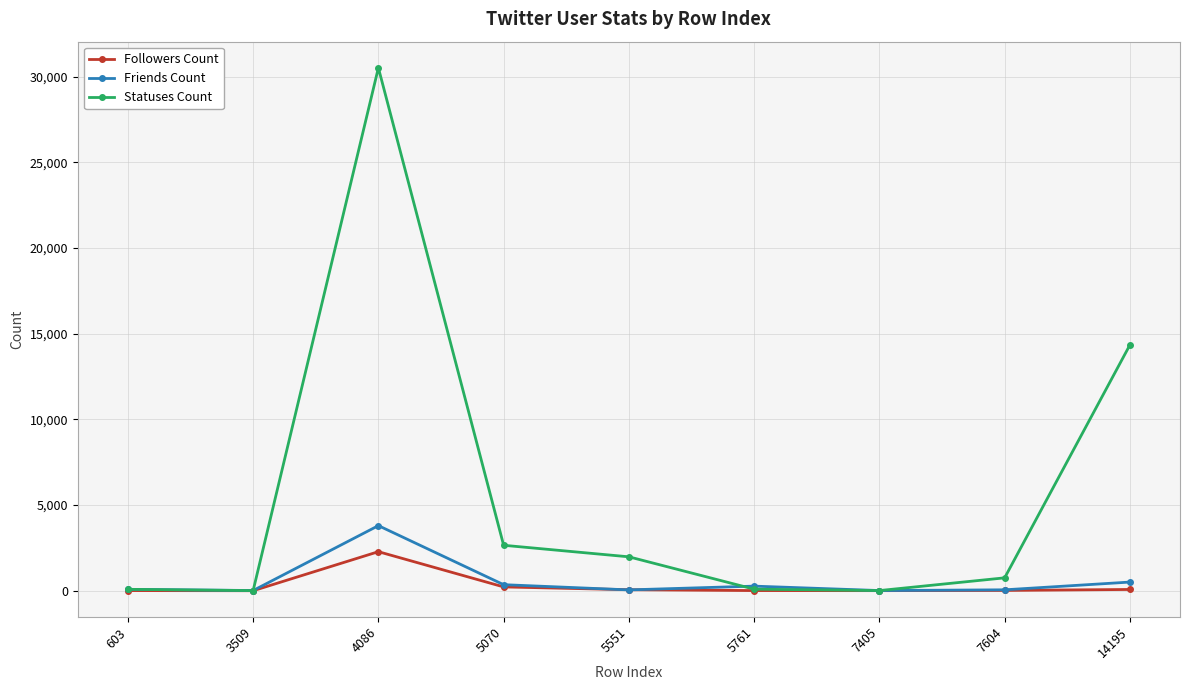

Is it true that Followers Count equals 59 at 5551?

True